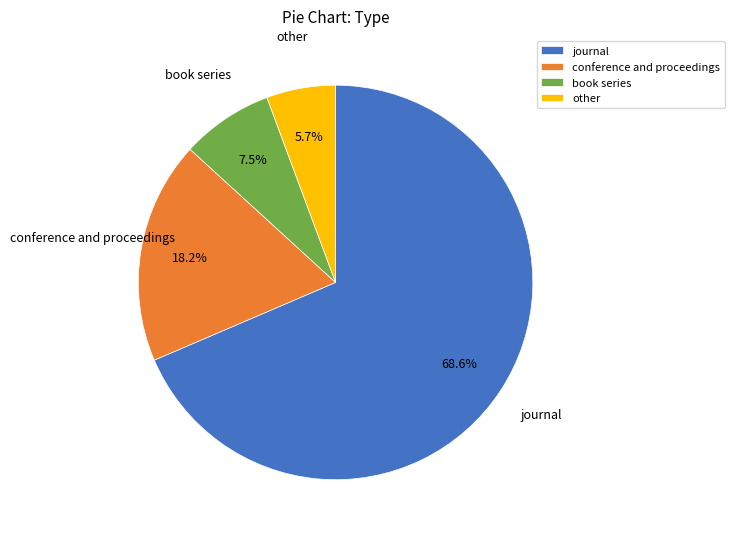

How much of the chart is everything except journal?

31.4%